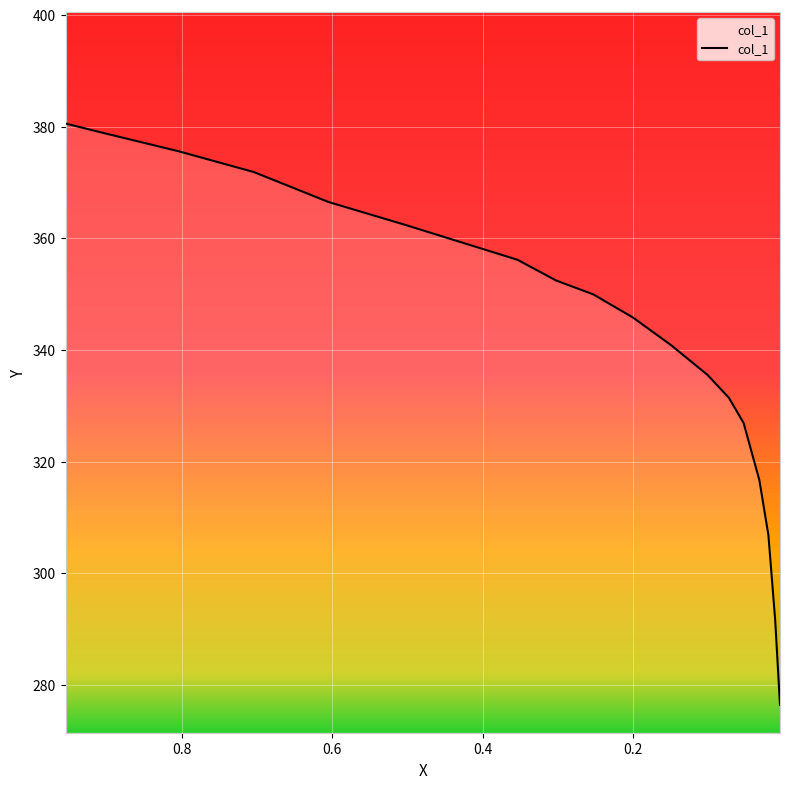

The value at 0.1009 is 187.0. True or false?

False